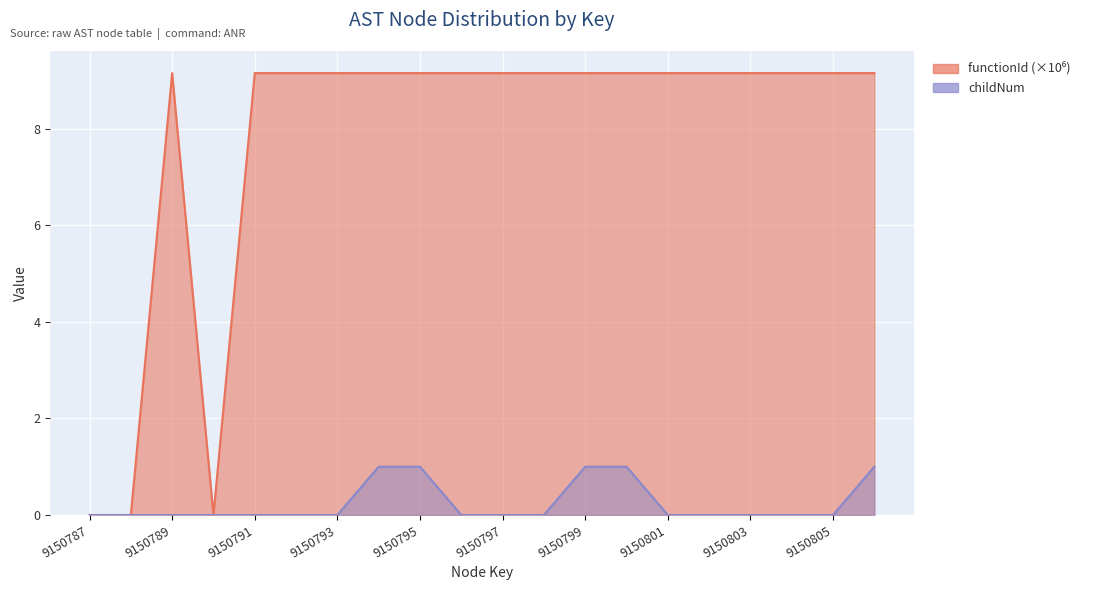

True or false: functionId and childNum cross at least once.

False